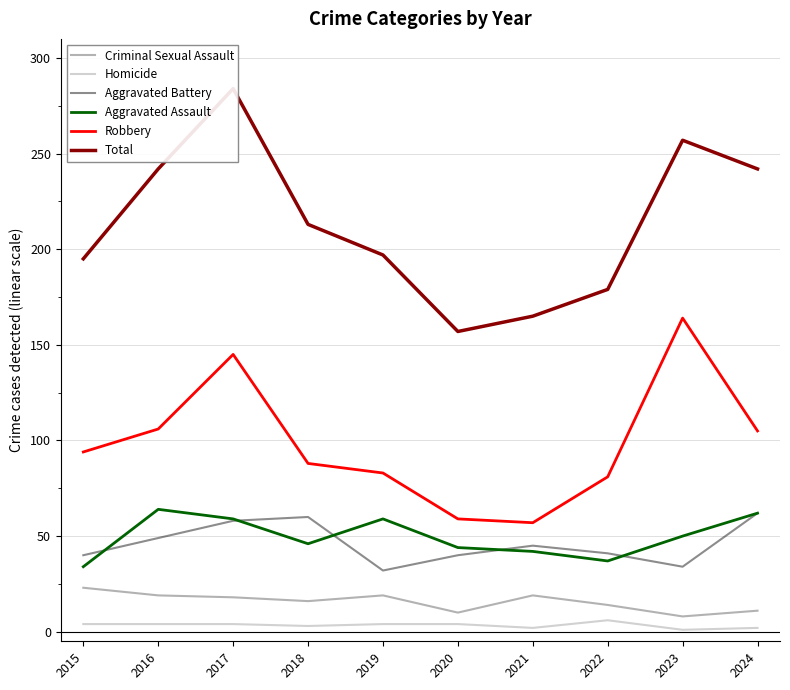

How many data points in Criminal Sexual Assault are less than 18?

5